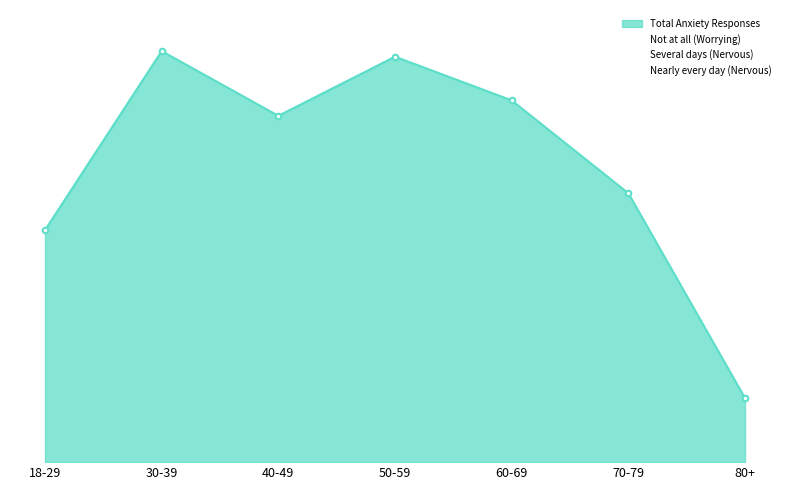

Reading right to left, what are all the values shown in this chart?

Not at all (Worrying): 80+=122033	70-79=547369	60-69=720400	50-59=674128	40-49=433135	30-39=406565	18-29=203867
Several days (Nervous): 80+=31782	70-79=313800	60-69=359203	50-59=438862	40-49=431254	30-39=670912	18-29=325517
Nearly every day (Nervous): 80+=58326	70-79=30086	60-69=119600	50-59=231034	40-49=283637	30-39=285072	18-29=239608